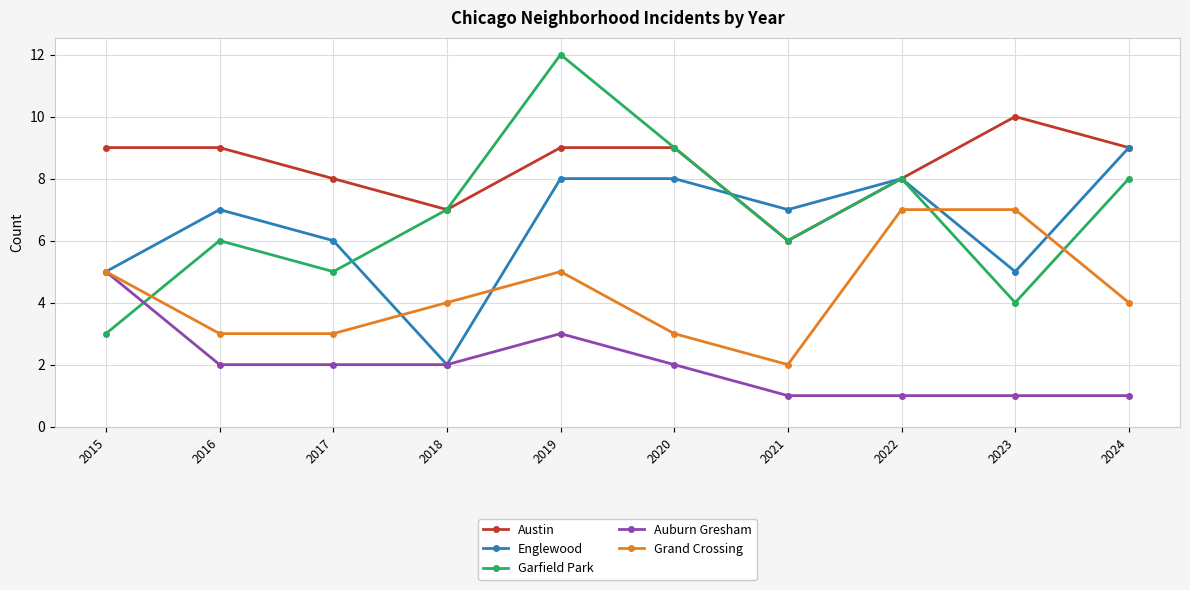

Which series has the largest total across all categories?

Austin